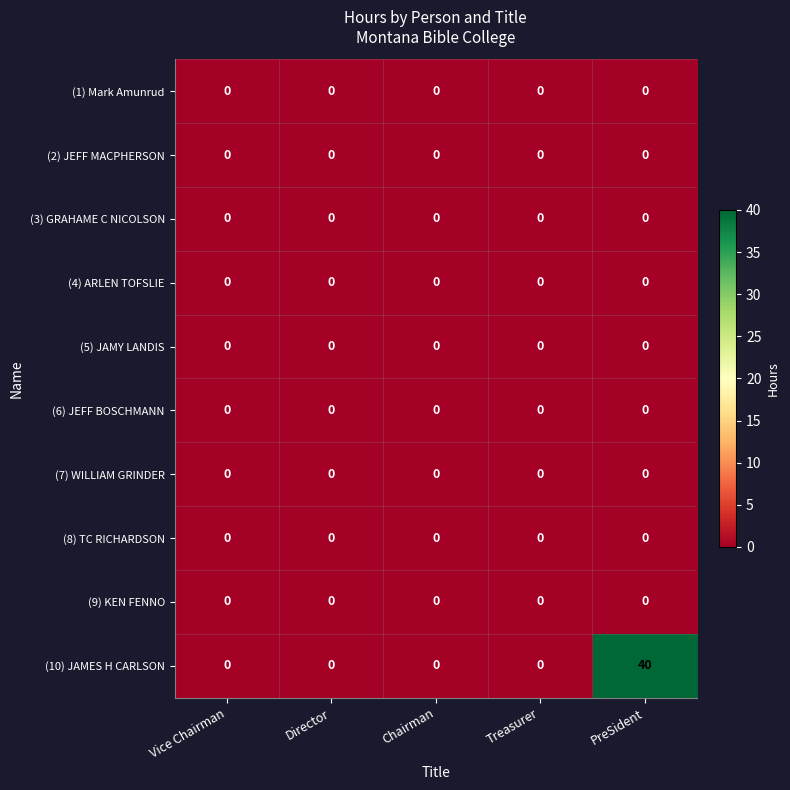

At which category is the sum across all series the highest?

PreSident